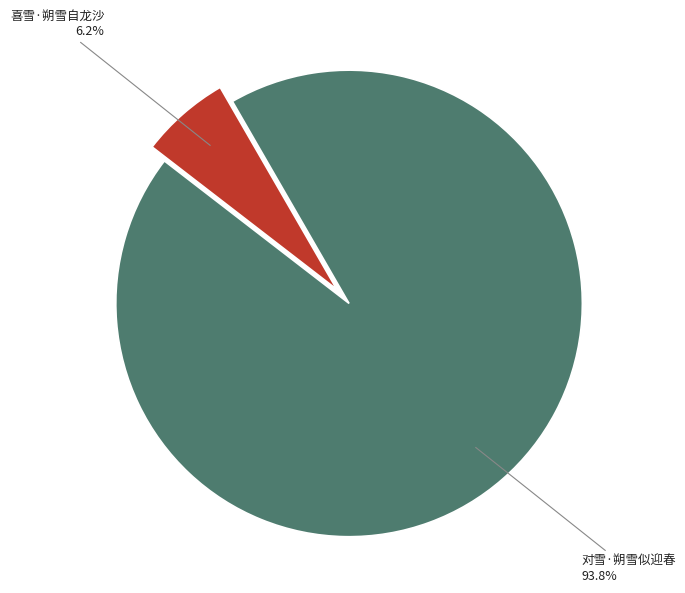

Does any single category account for the majority?

Yes